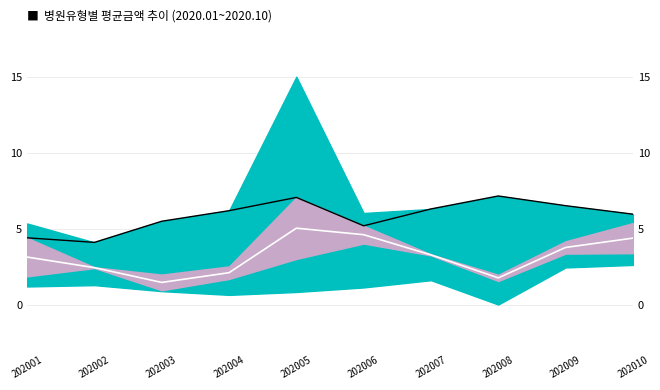

What is the value of the white_line point at the 2nd from the left?

2.4